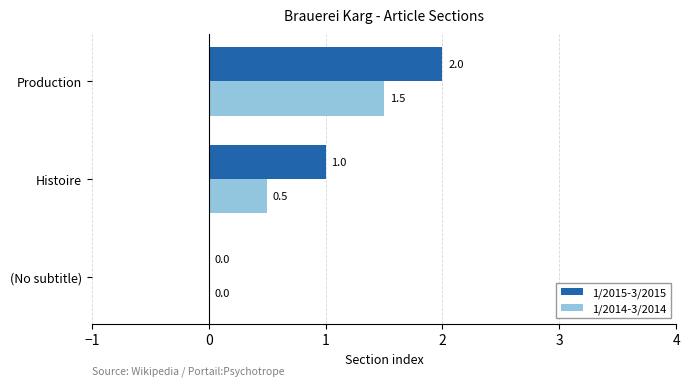

How many values in 1/2014-3/2014 are above zero?

2